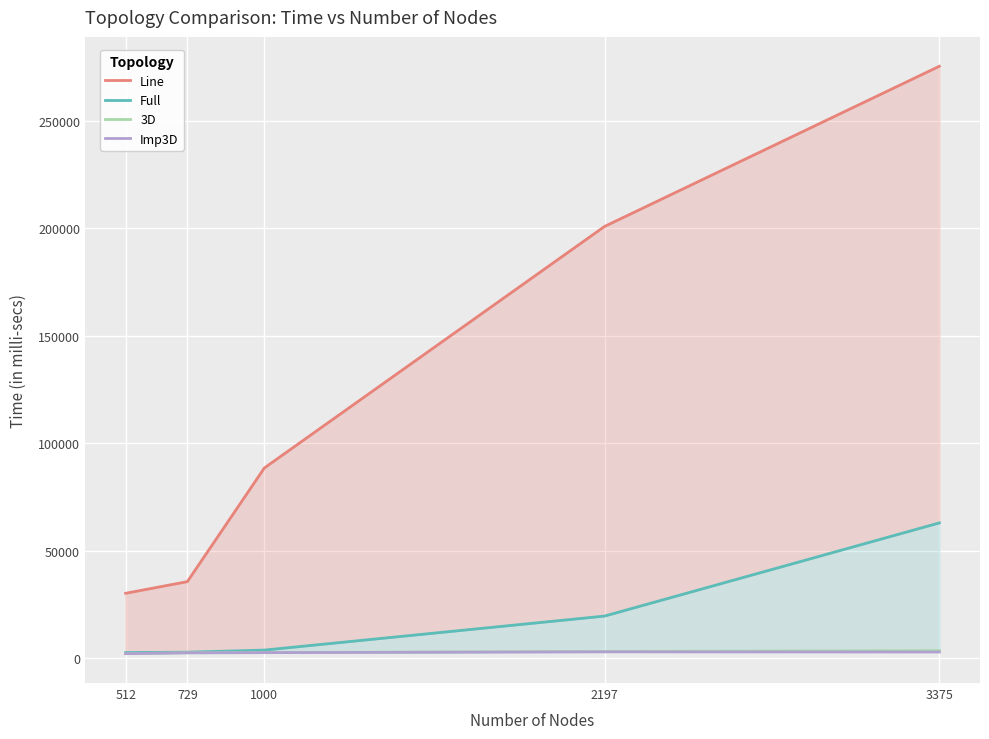

At which category is the sum across all series the highest?

3375